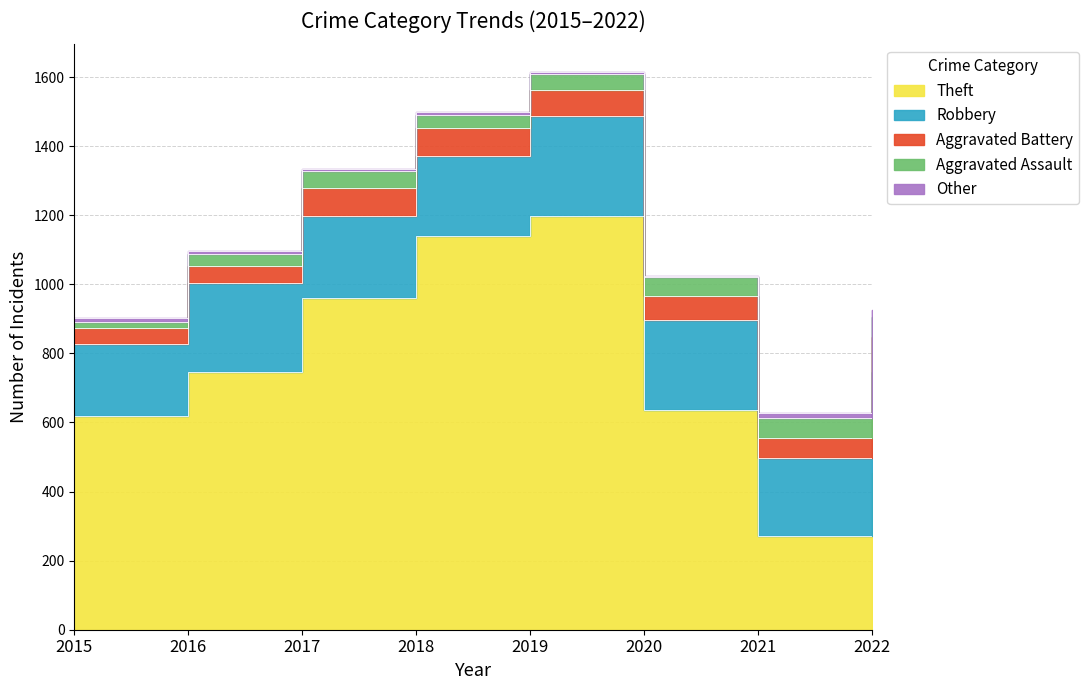

What are all the series names shown in the legend?

Theft, Robbery, Aggravated Battery, Aggravated Assault, Other